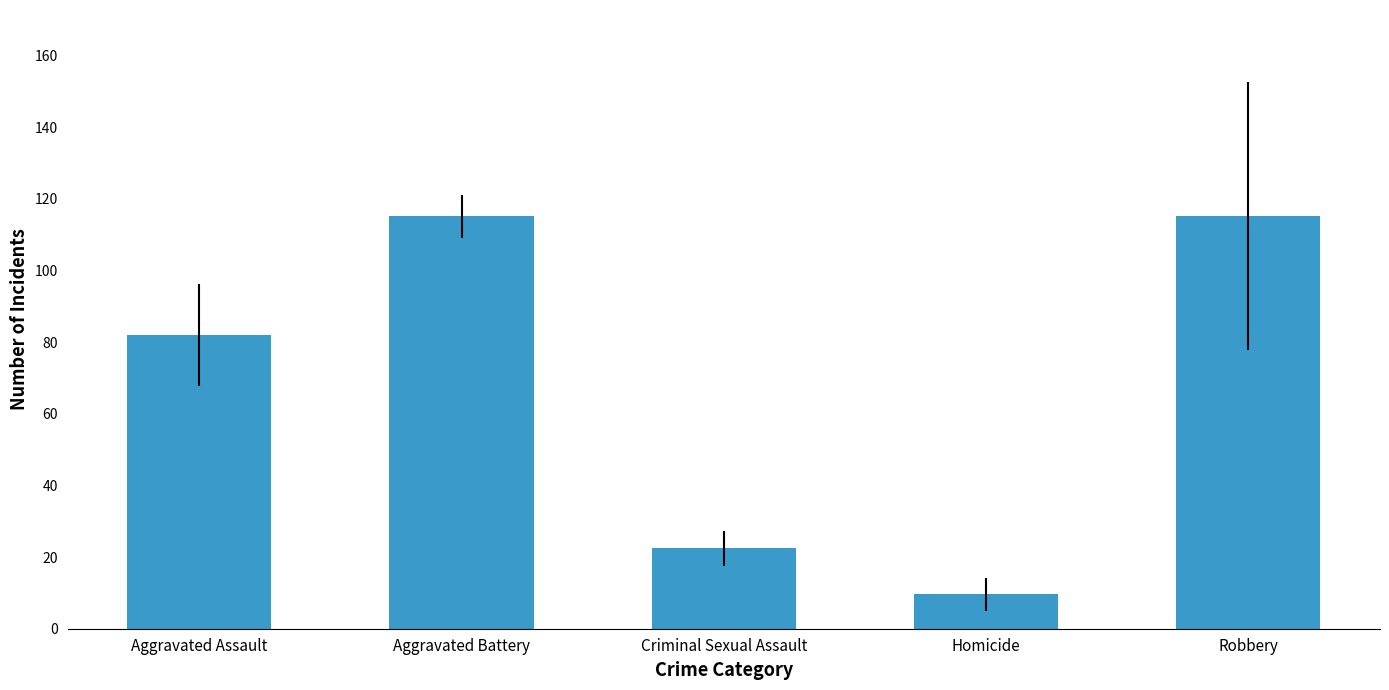

What is the difference between the values at Aggravated Battery and Criminal Sexual Assault?

92.7